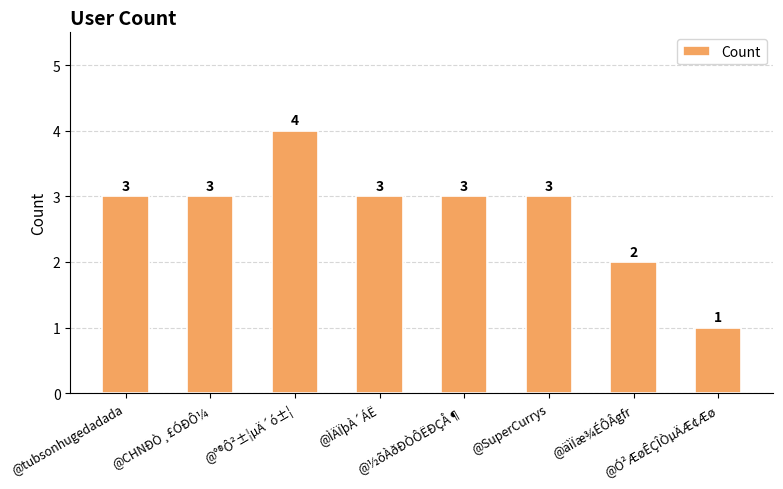

What is the value of the 5th bar from the left?

3